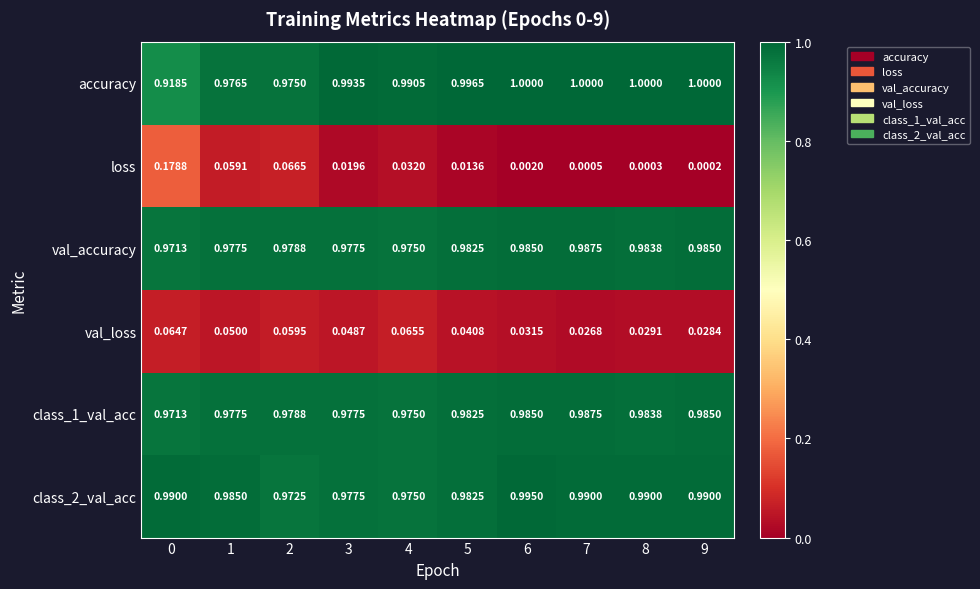

Which series changed the most between 2 and 4?

loss